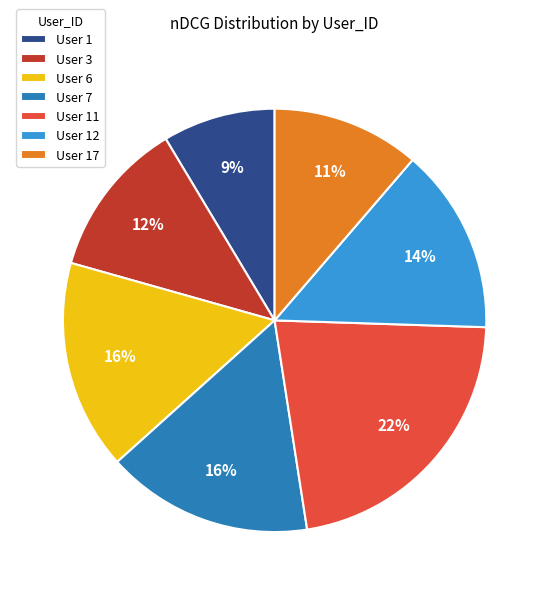

Does any single category account for the majority?

No